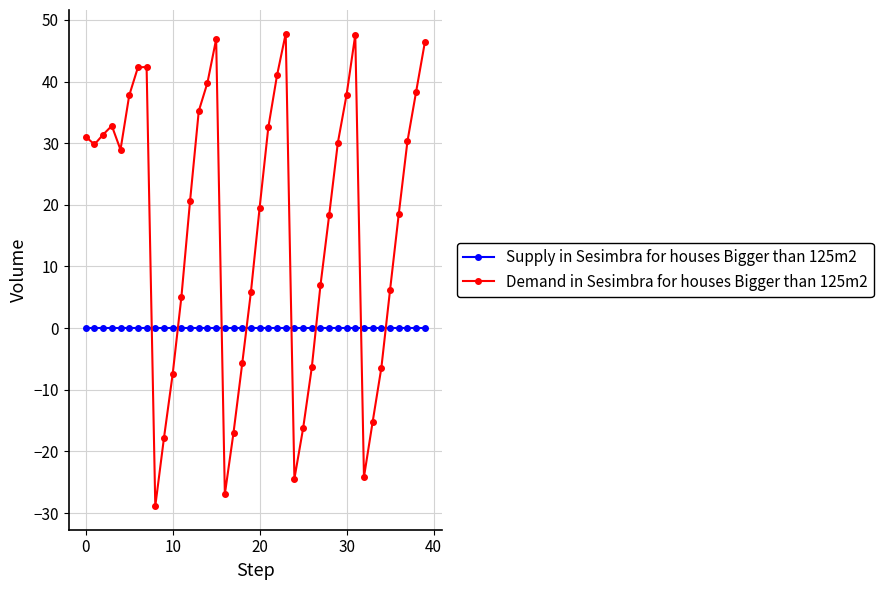

How many lines are shown in the chart?

2